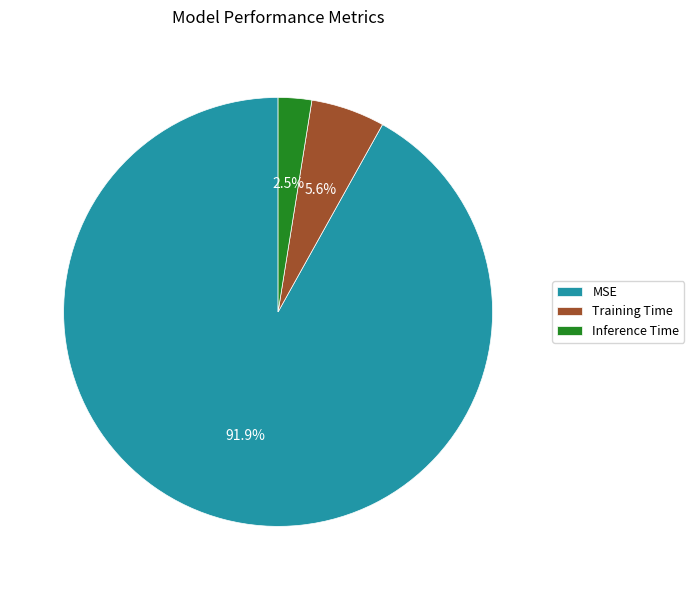

How many slices are in this pie chart?

3